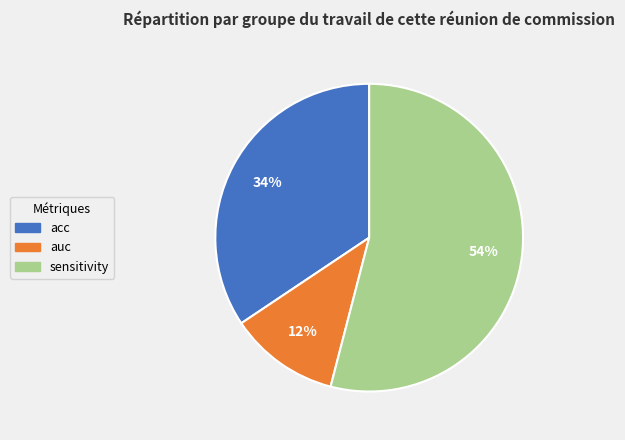

To the nearest percent, what is the average slice percentage?

33%